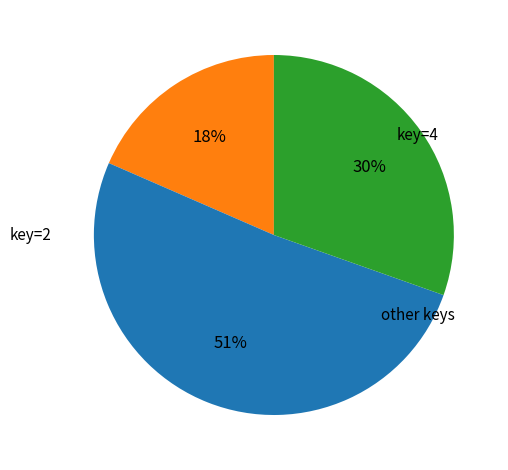

Does any single category account for the majority?

Yes